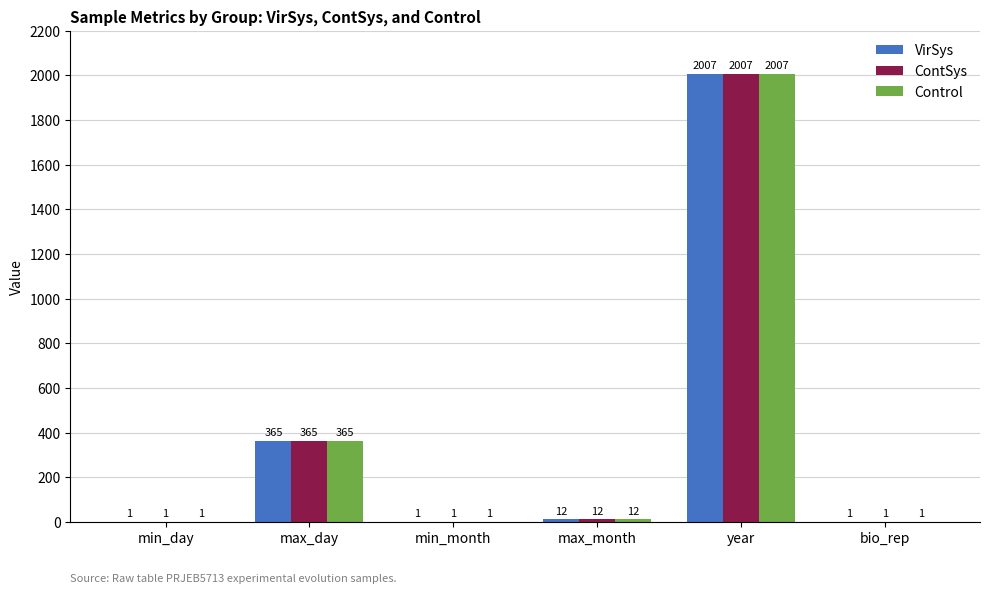

What is the average value of the VirSys series?

398